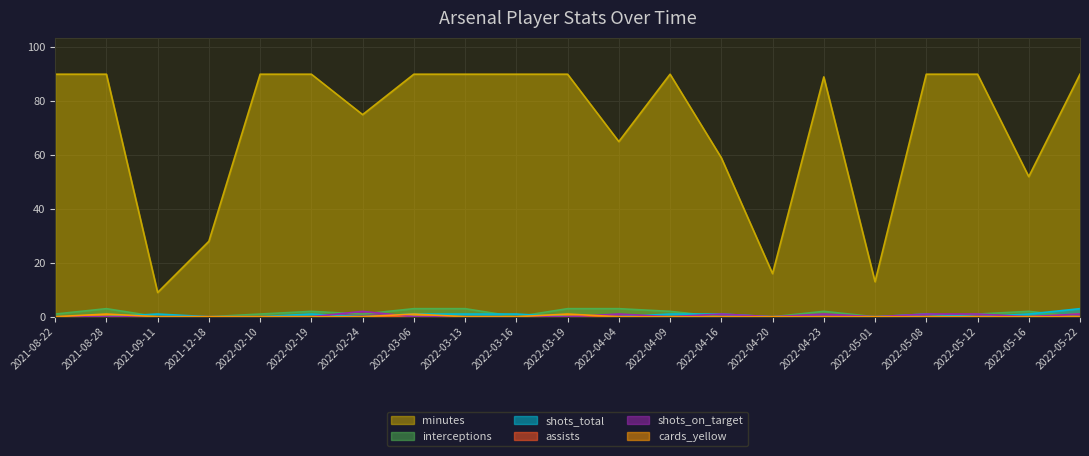

List the series in order of their peak value, lowest first.

assists, cards_yellow, shots_on_target, interceptions, shots_total, minutes